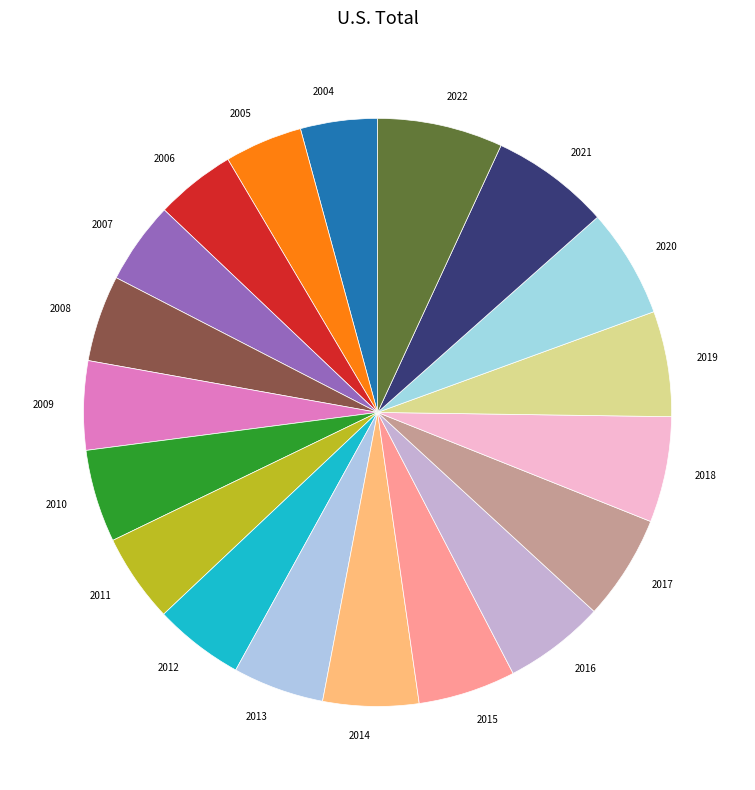

Which has a higher value, 2020 or 2006?

2020